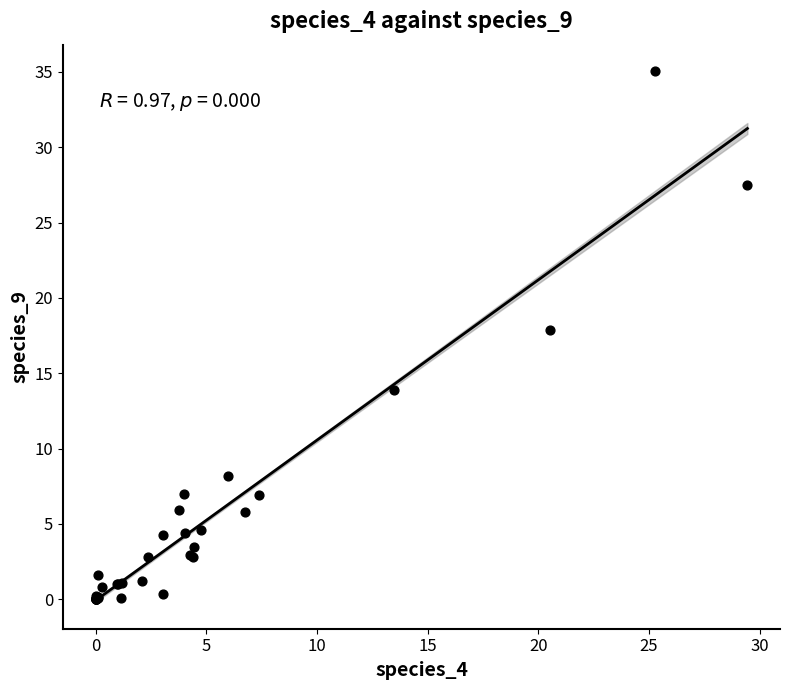

What Y value in the scatter plot is closest to 17?

17.9